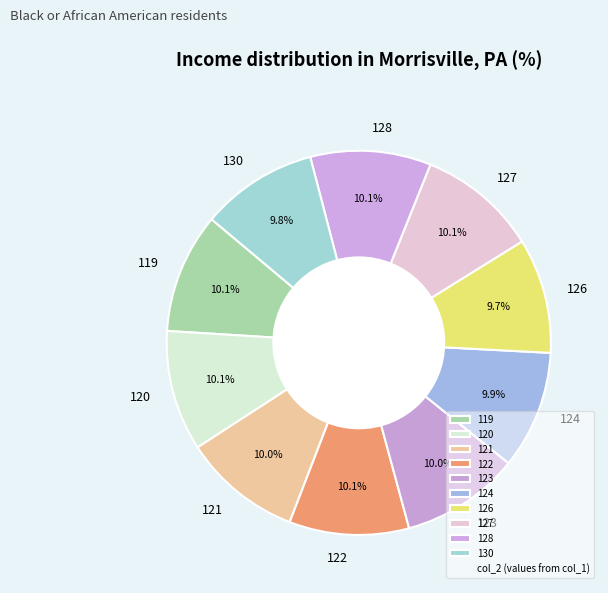

To the nearest percent, what portion does 127 represent?

10%